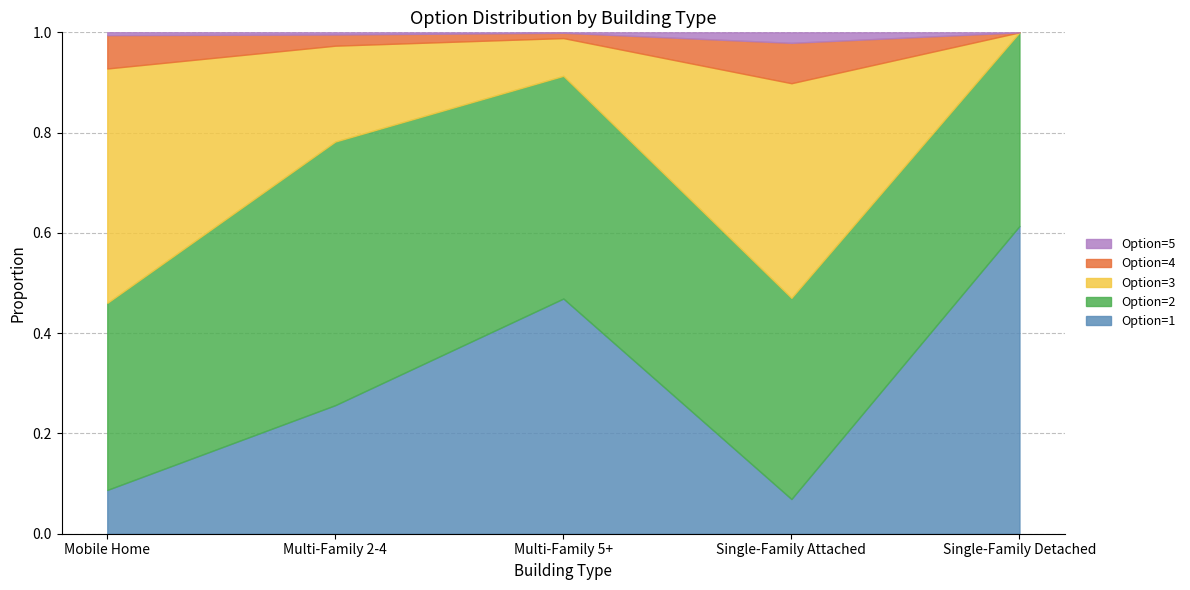

Count the number of data series in this chart.

6